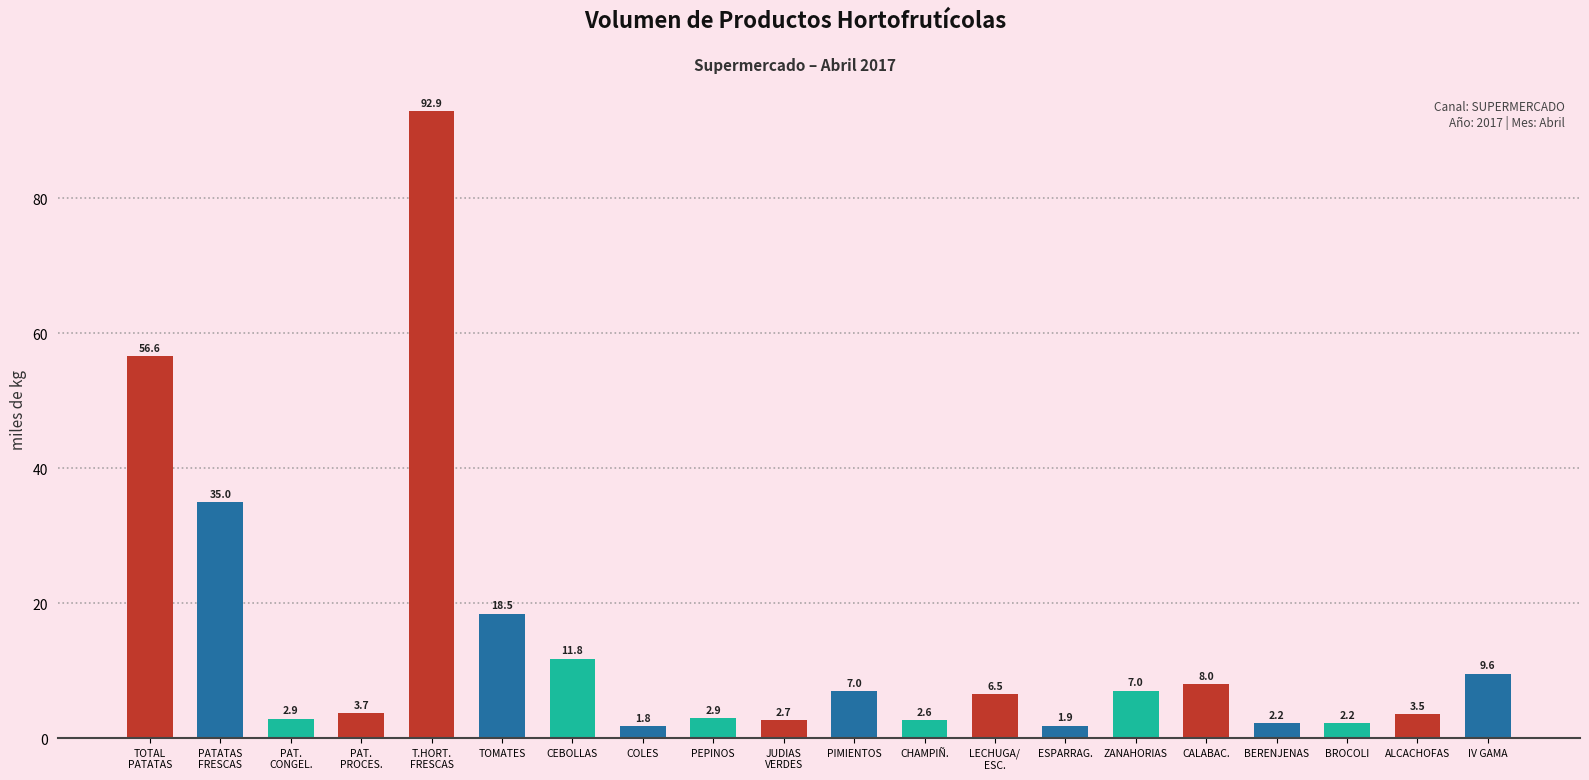

How many categories are shown in the chart?

20